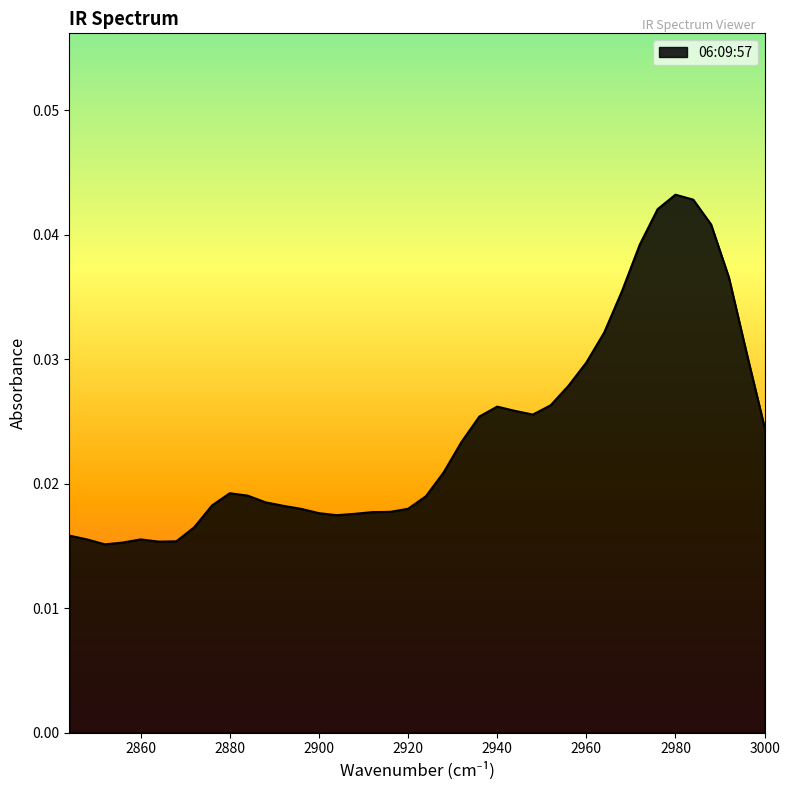

Between 2988 and 2956, which is larger?

2988